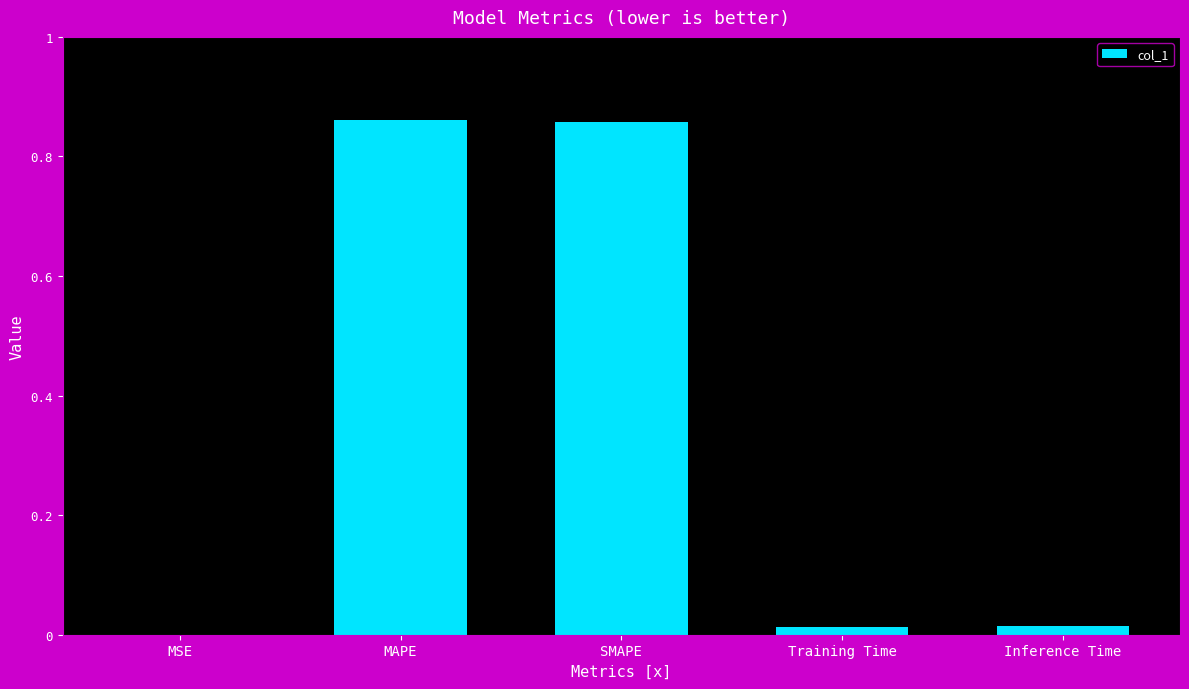

True or false: the data shows 1.5 at MAPE.

False